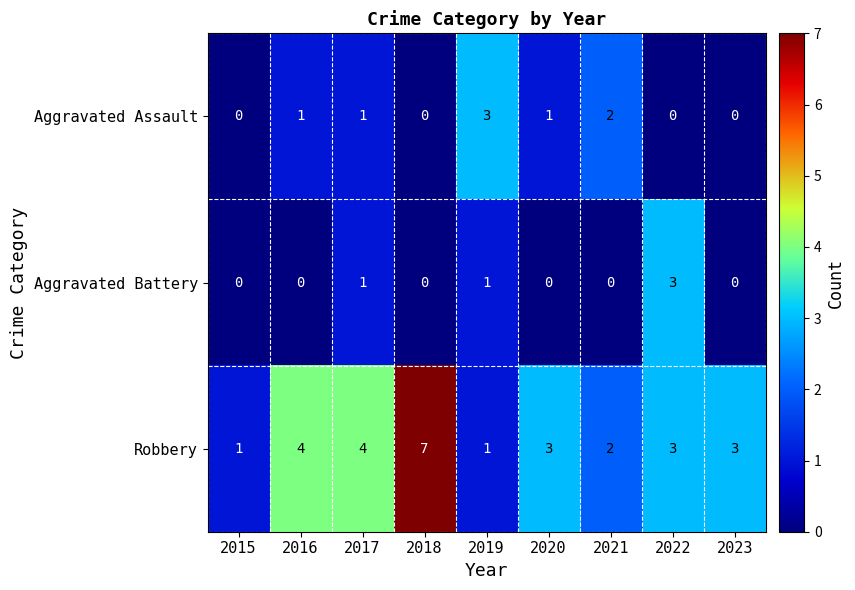

Reading left to right, list all the values displayed in this chart.

Aggravated Assault: 0	1	1	0	3	1	2	0	0
Aggravated Battery: 0	0	1	0	1	0	0	3	0
Robbery: 1	4	4	7	1	3	2	3	3